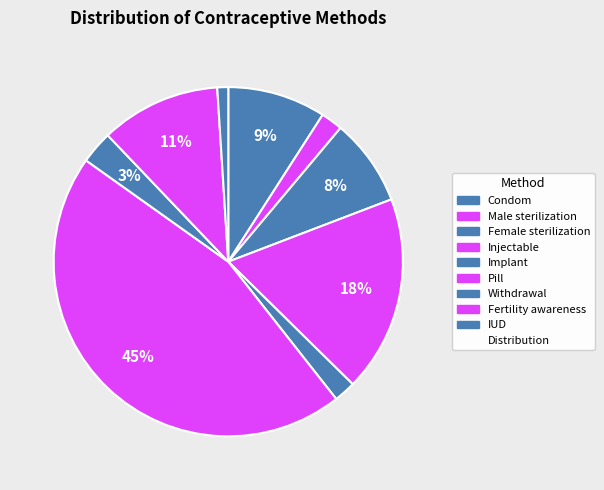

How many slices are in this pie chart?

9